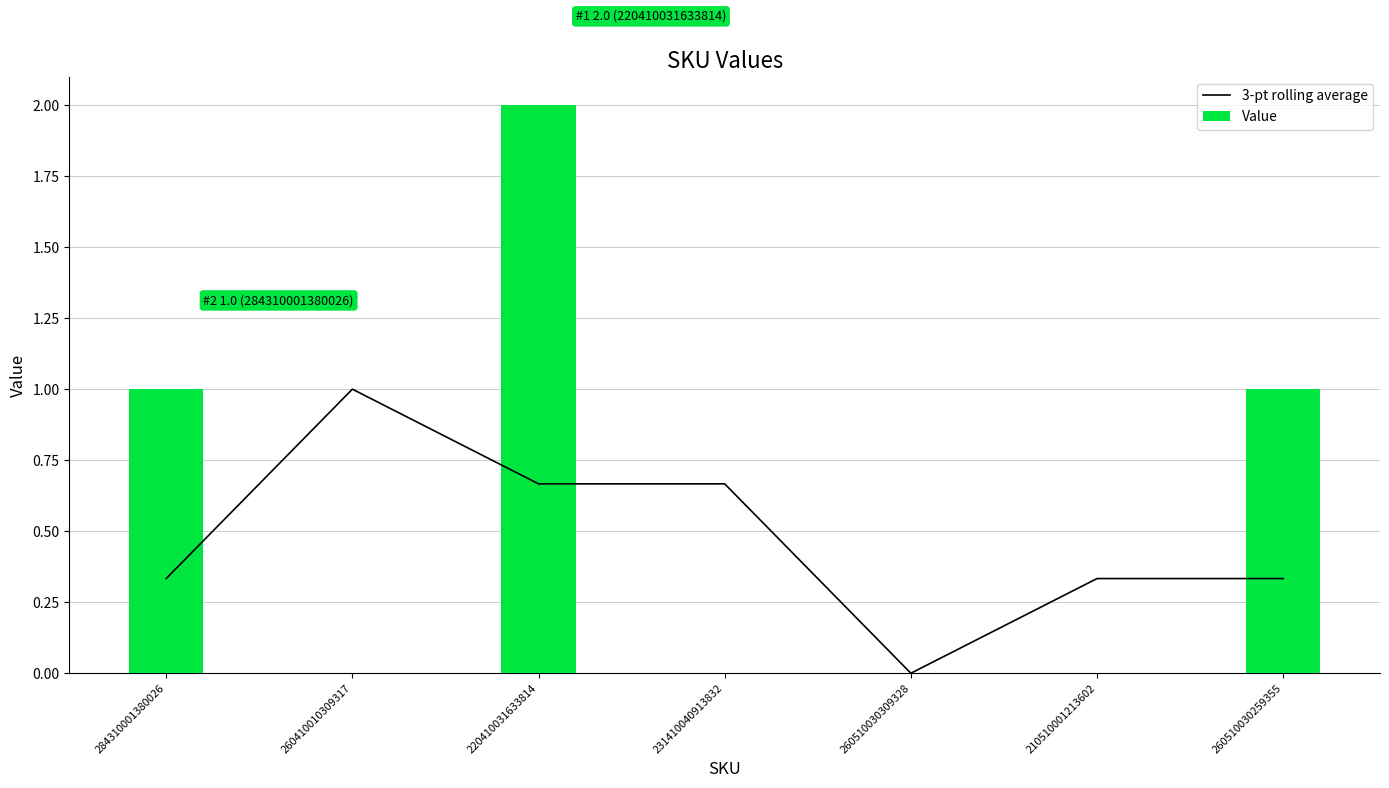

Reading left to right, transcribe all the data shown in this chart.

3-pt rolling average: 0.3	1.0	0.7	0.7	0.0	0.3	0.3
Value: 1.0	0.0	2.0	0.0	0.0	0.0	1.0